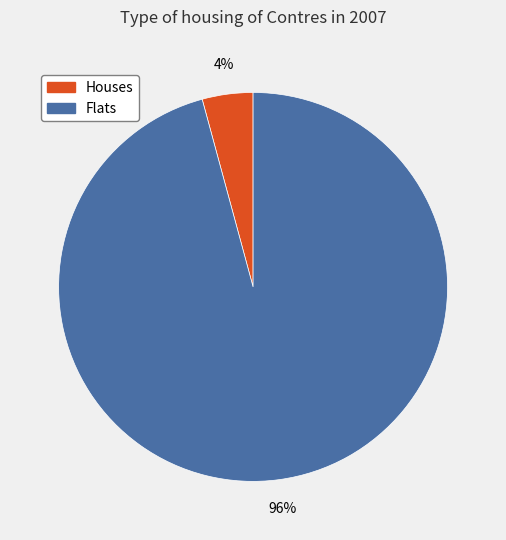

Do Flats and Houses together represent more than half of the pie?

Yes